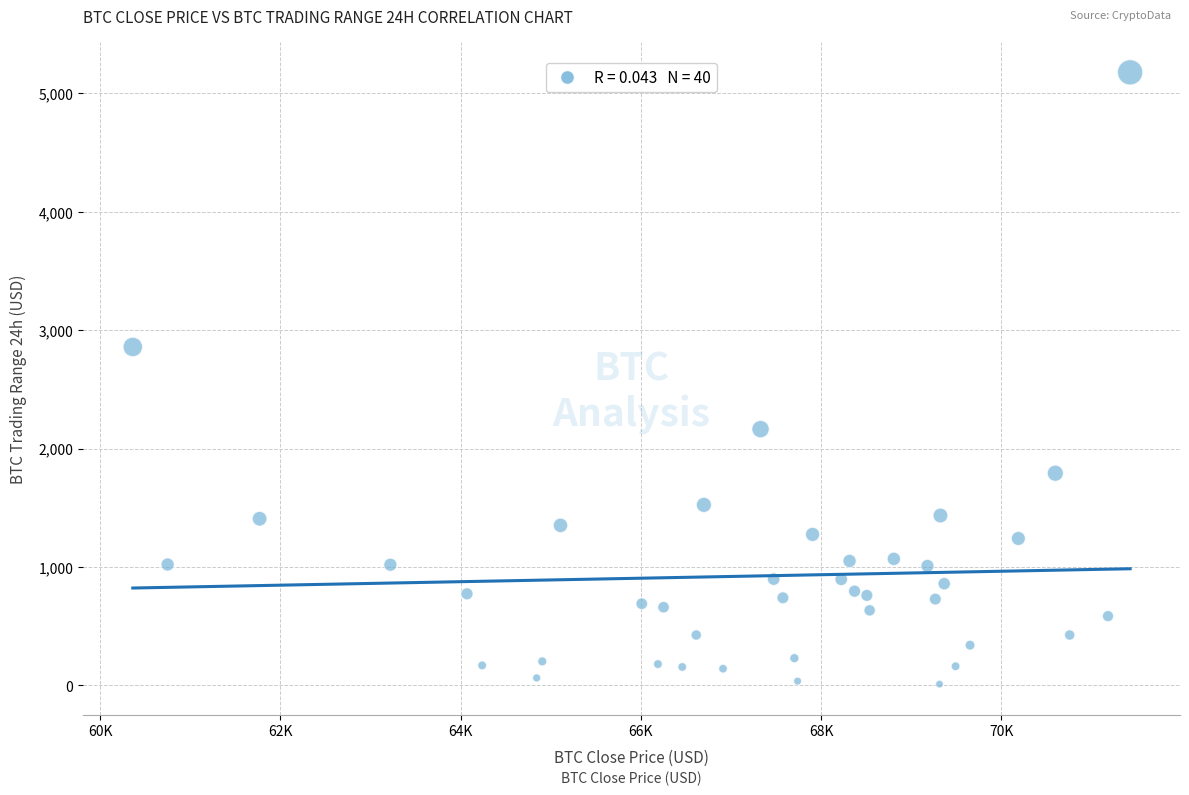

What Y value in the scatter plot is closest to 2593?

2858.1